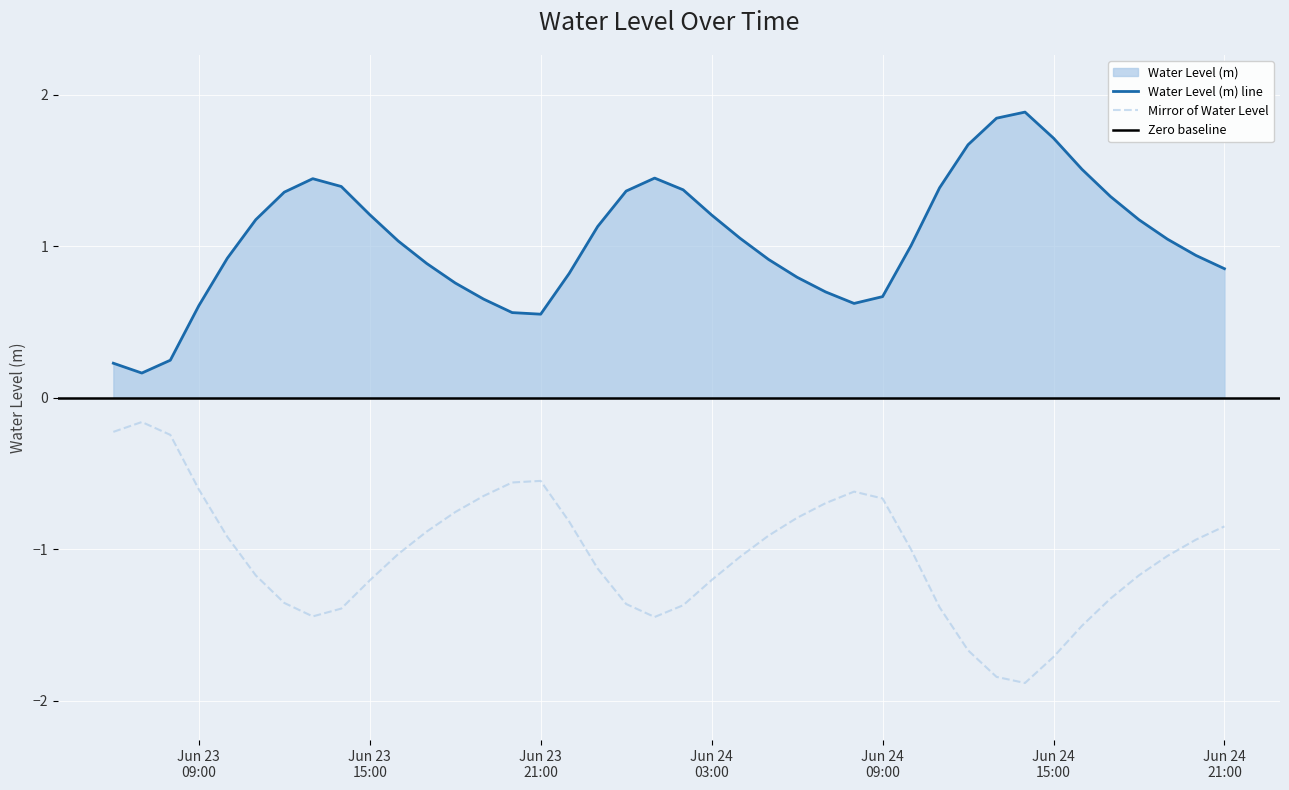

Count the number of categories in the chart.

40